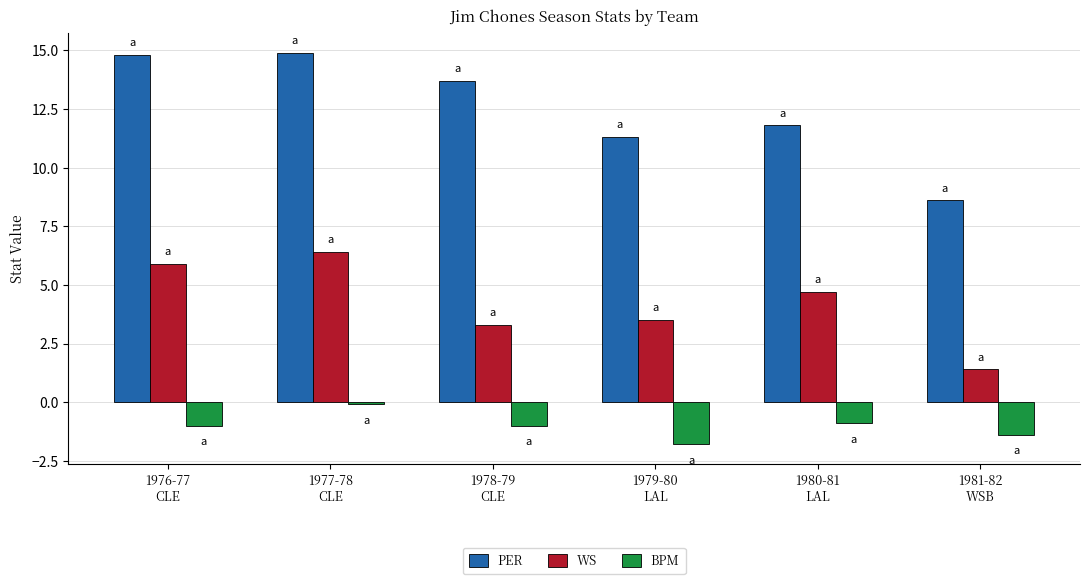

True or false: WS has a value of 6.9 at 1980-81
LAL.

False